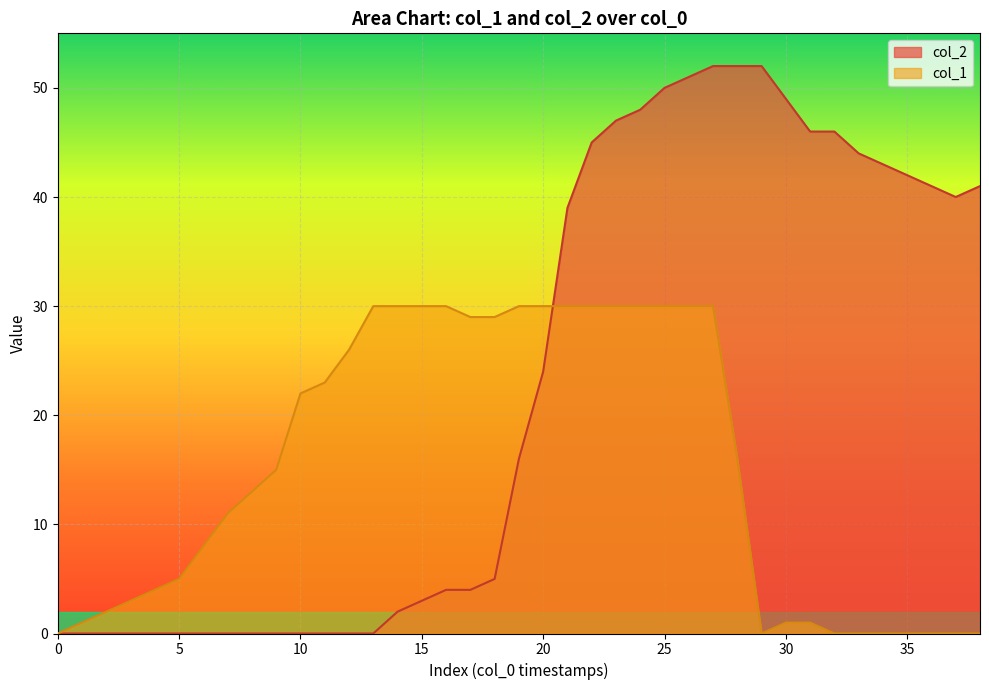

The col_2 series shows 45 at 22. True or false?

True